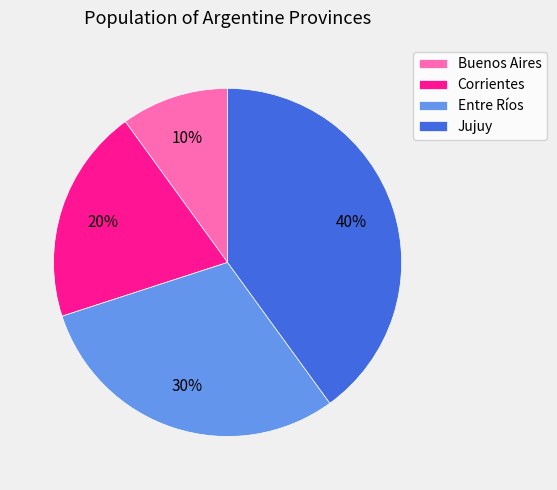

To the nearest percent, what percentage of the pie is Entre Ríos?

30%